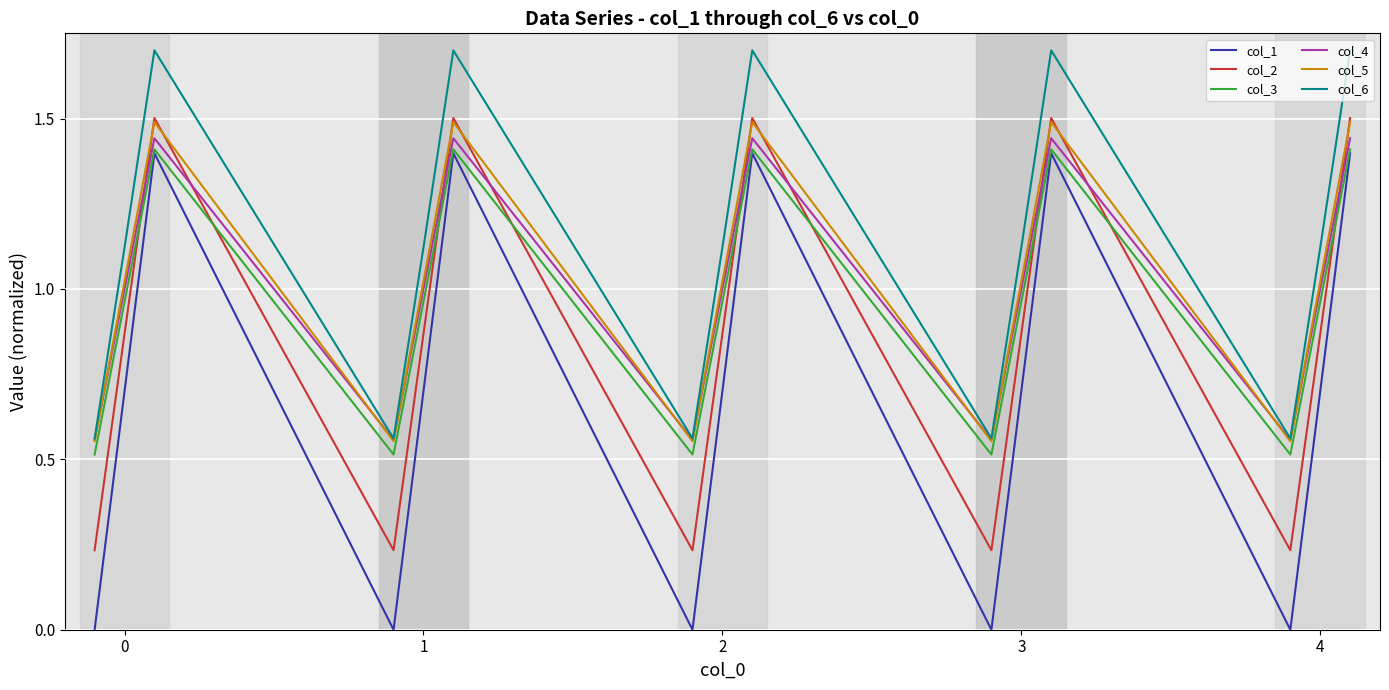

Which series has the largest total across all categories?

col_6